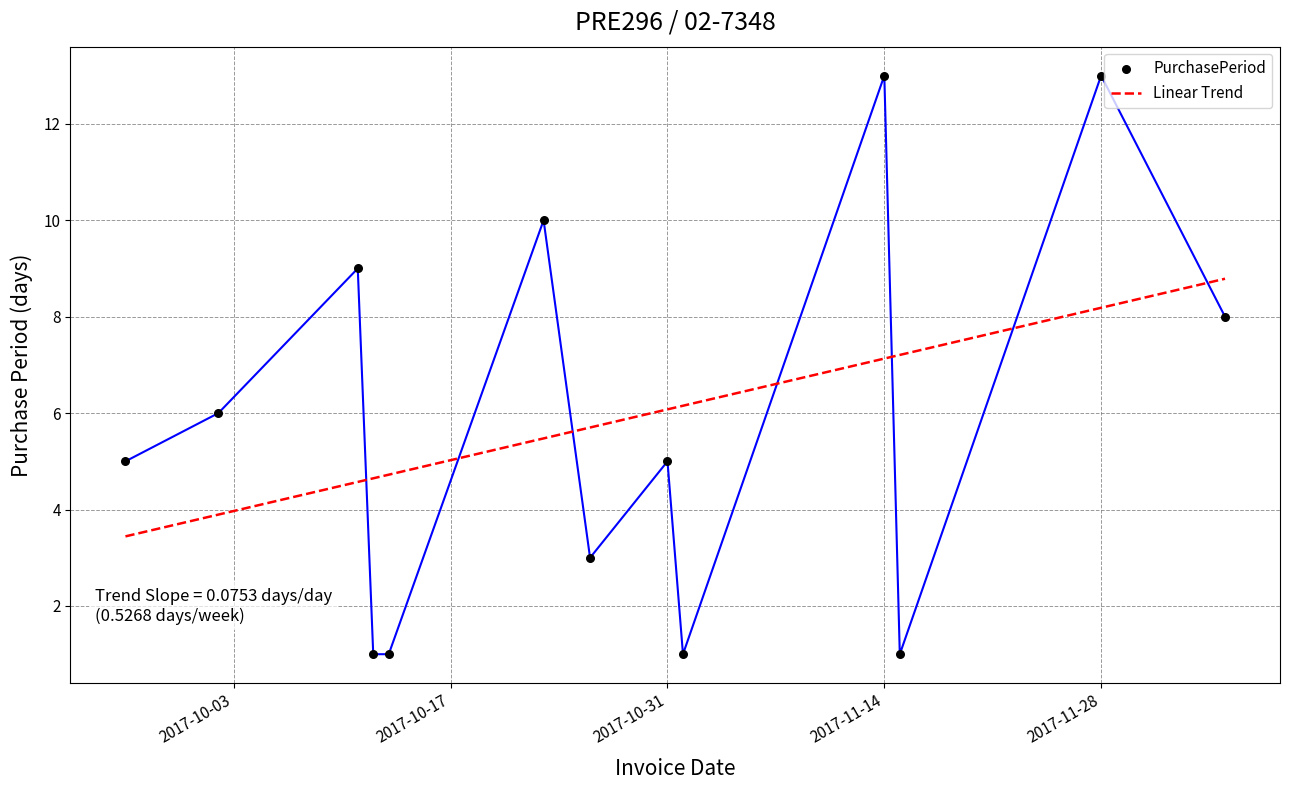

What is the minimum value for Linear Trend?

3.4